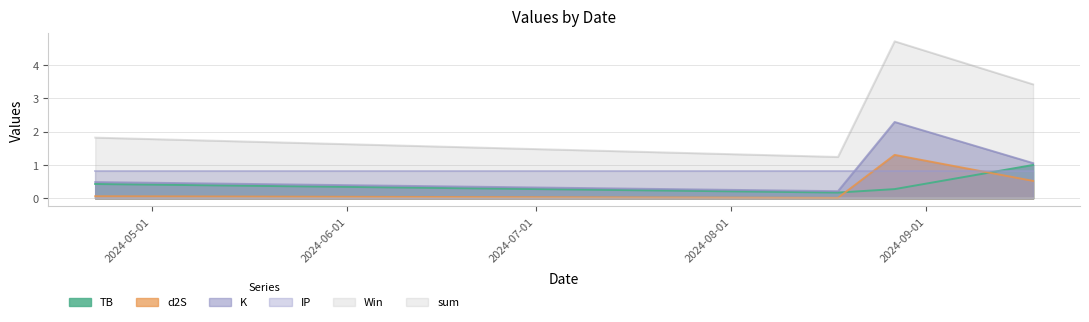

The TB series shows 1.7 at 2024-09-18. True or false?

False